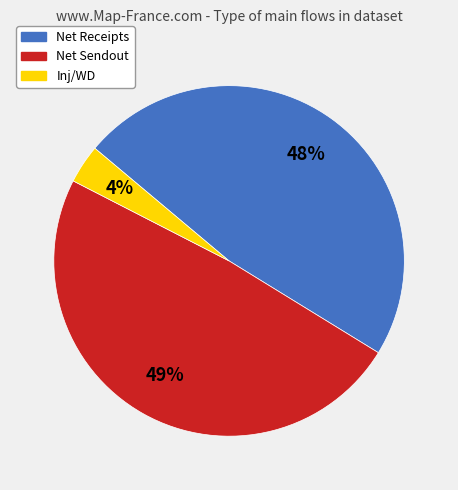

To the nearest percent, what is the average slice percentage?

33%